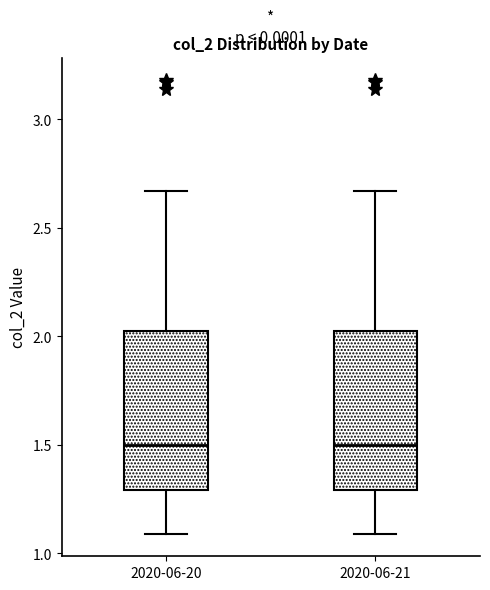

Reading left to right, transcribe this box plot: for each box, give where its median line is, the range the box spans, and where its two whiskers end, as read against the y-axis. The values are not printed on the chart, so give them approximately, as read against the axis.

2020-06-20: median 1.50, box 1.30 to 2.05, whiskers 1.10 to 2.65
2020-06-21: median 1.50, box 1.30 to 2.05, whiskers 1.10 to 2.65